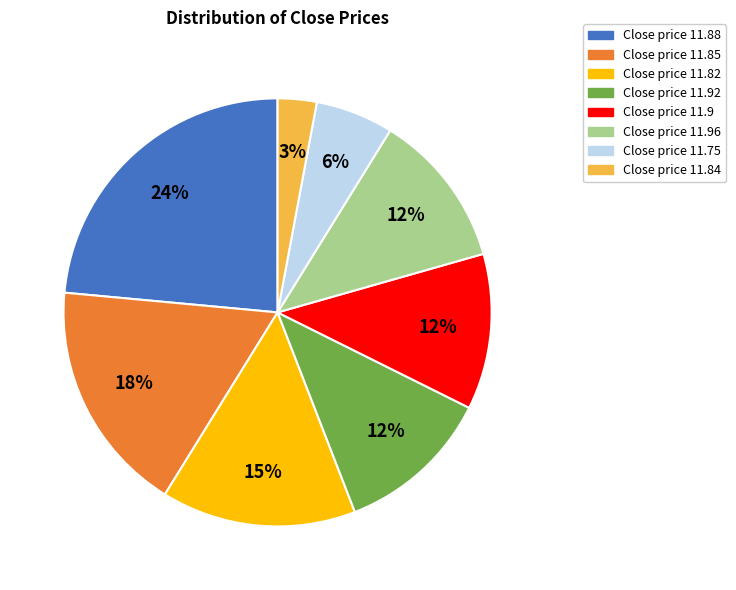

Does any single category account for the majority?

No